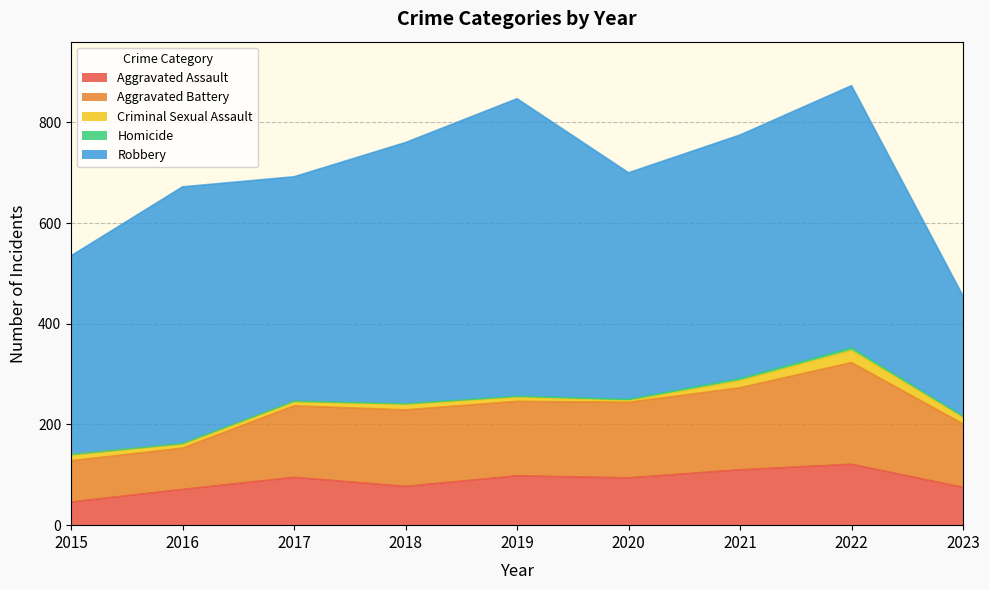

Reading left to right, what are all the values shown in this chart?

Aggravated Assault: 46	71	95	77	98	94	110	121	75
Aggravated Battery: 82	82	142	152	148	150	163	202	126
Criminal Sexual Assault: 12	8	8	11	8	3	14	24	13
Homicide: 0	1	1	1	2	3	4	5	2
Robbery: 395	510	446	519	591	450	484	521	239